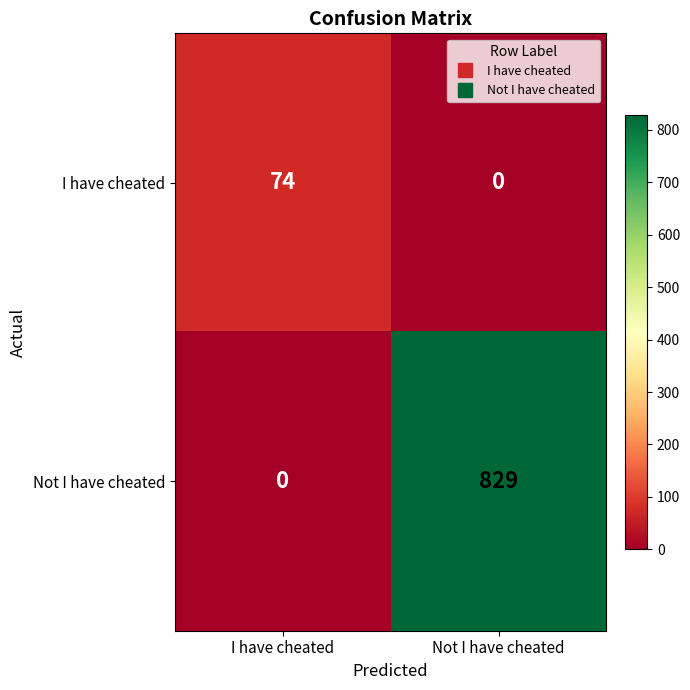

List the series in order of their peak value, highest first.

Not I have cheated, I have cheated